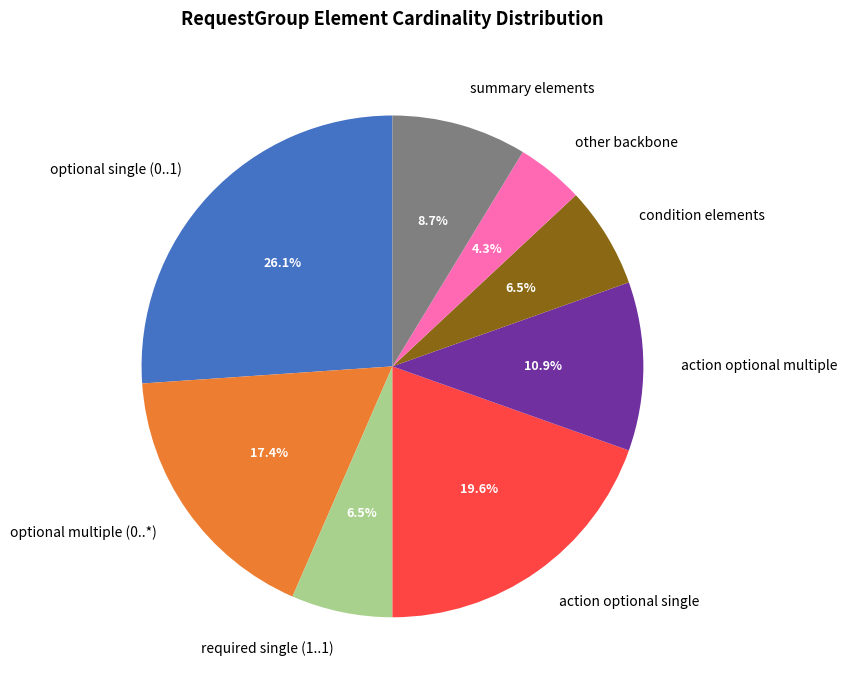

Is there a majority slice in this chart?

No